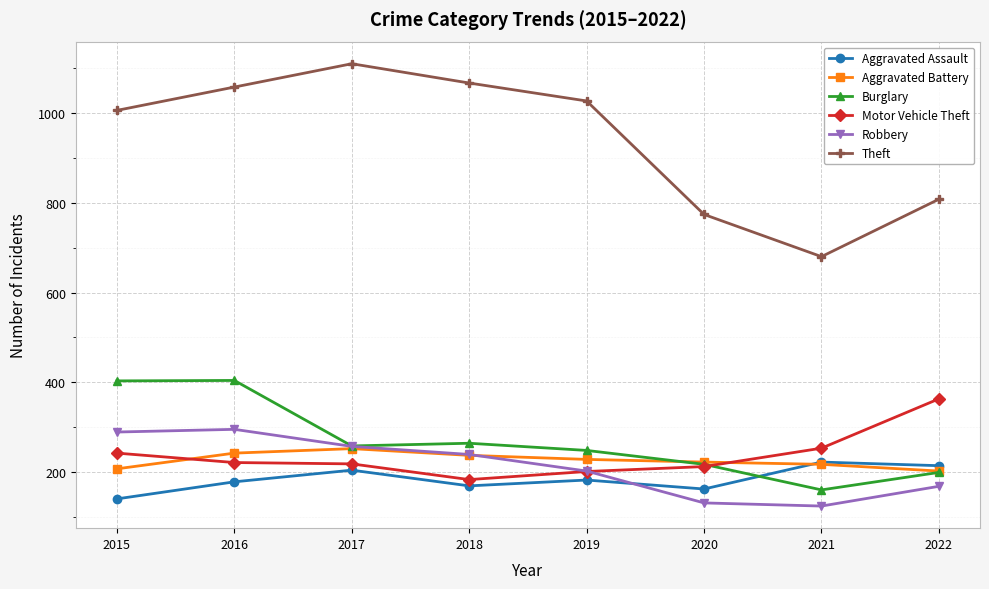

True or false: Motor Vehicle Theft has more than 2 points higher than both neighbors.

False